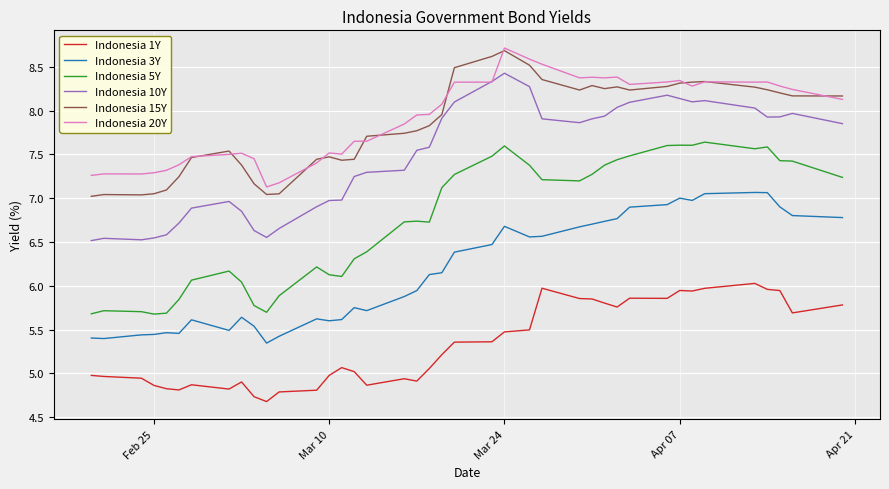

How many intersections are there between Indonesia 20Y and Indonesia 15Y?

11